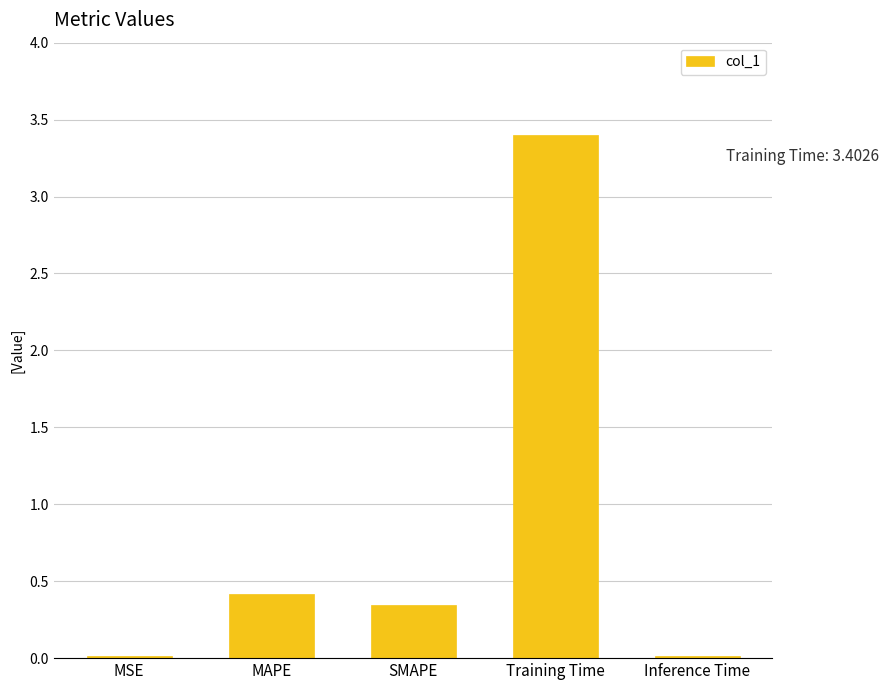

At which category does the chart reach its peak across all series?

Training Time